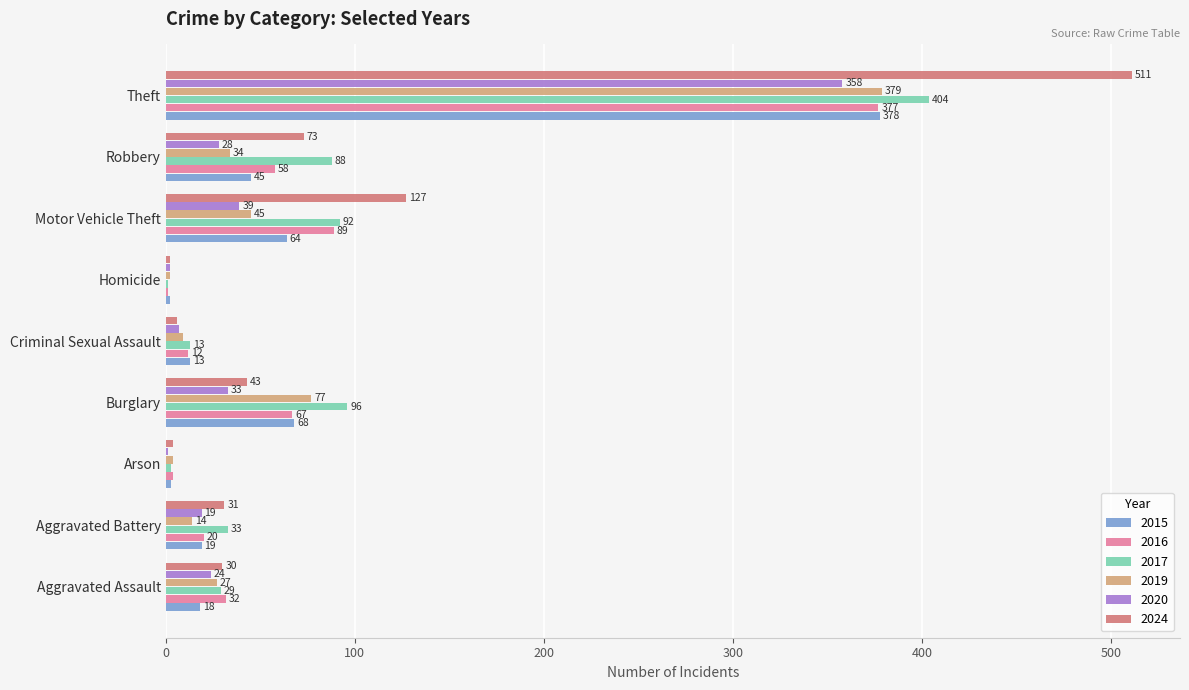

What is the maximum value shown in the chart?

511